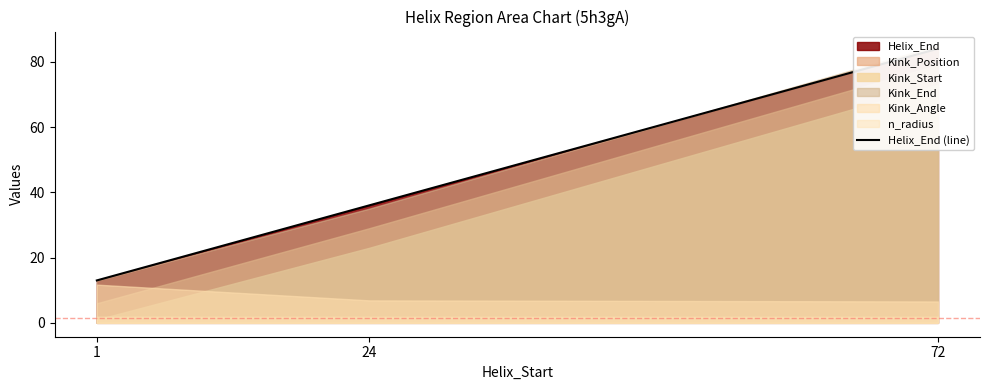

List the labels in order of value, largest first.

72, 24, 1